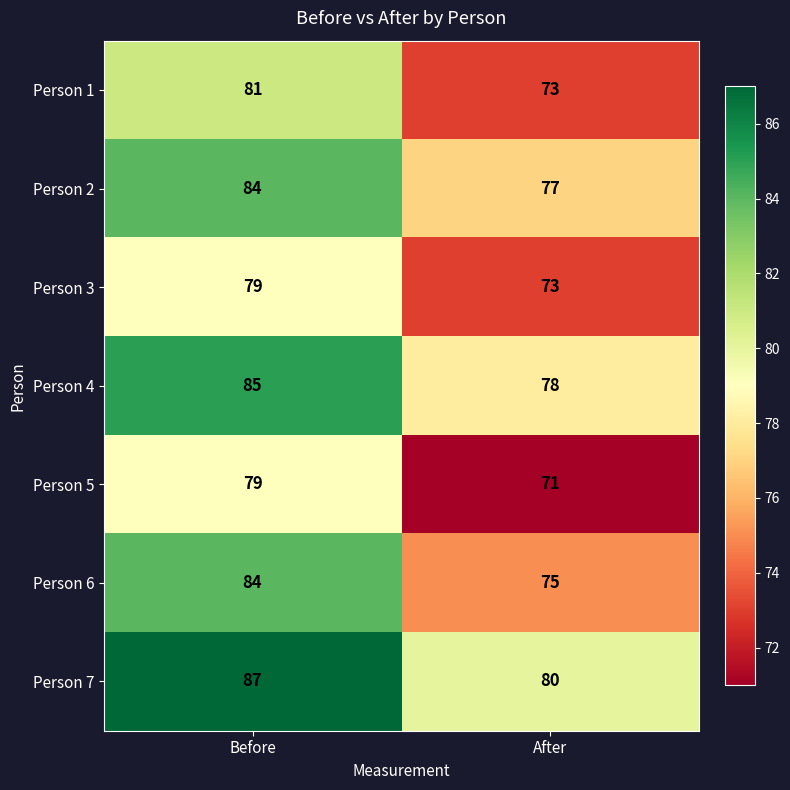

Rank the categories by Person 7 value from lowest to highest.

After, Before